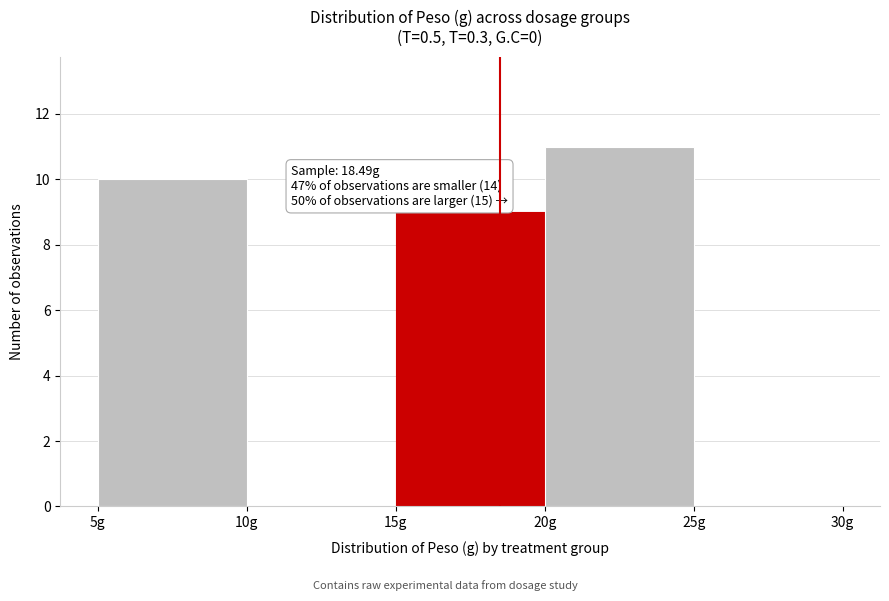

Over which range of the x-axis is the bar tallest?

20 to 25